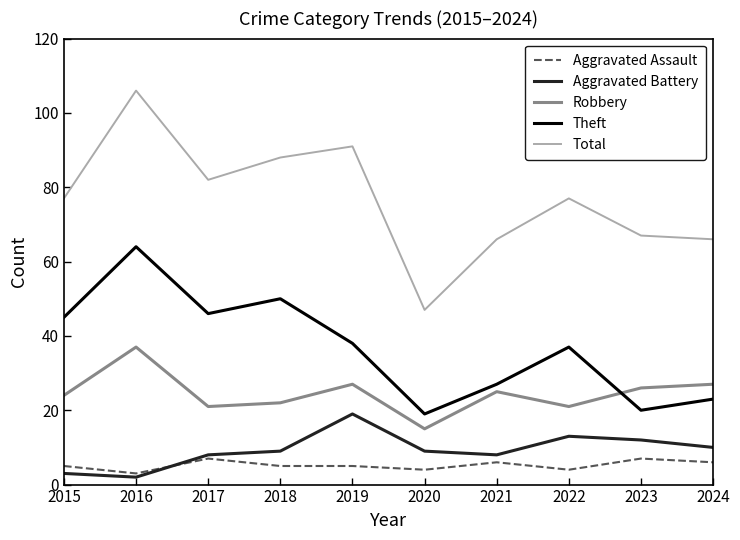

Which series changed the most between 2020 and 2022?

Total